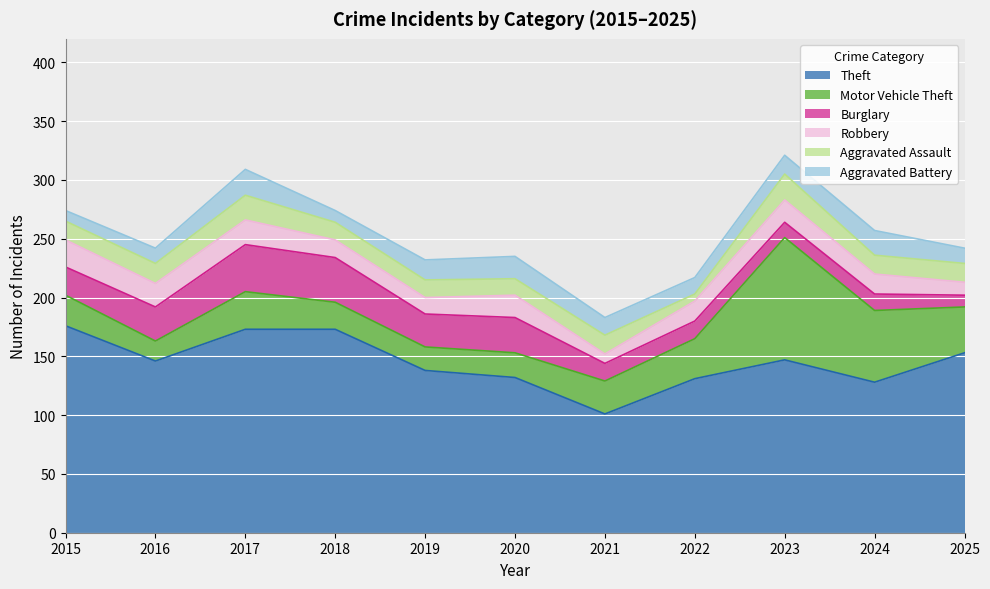

Reading left to right, list all the values displayed in this chart.

Theft: 2015=176	2016=146	2017=173	2018=173	2019=138	2020=132	2021=101	2022=131	2023=147	2024=128	2025=153
Motor Vehicle Theft: 2015=26	2016=17	2017=32	2018=23	2019=20	2020=21	2021=28	2022=34	2023=104	2024=61	2025=39
Burglary: 2015=24	2016=29	2017=40	2018=38	2019=28	2020=30	2021=15	2022=15	2023=13	2024=14	2025=10
Robbery: 2015=23	2016=20	2017=21	2018=15	2019=14	2020=19	2021=8	2022=17	2023=19	2024=17	2025=11
Aggravated Assault: 2015=16	2016=17	2017=21	2018=15	2019=15	2020=14	2021=16	2022=6	2023=22	2024=16	2025=16
Aggravated Battery: 2015=9	2016=13	2017=22	2018=10	2019=17	2020=19	2021=15	2022=14	2023=16	2024=21	2025=13